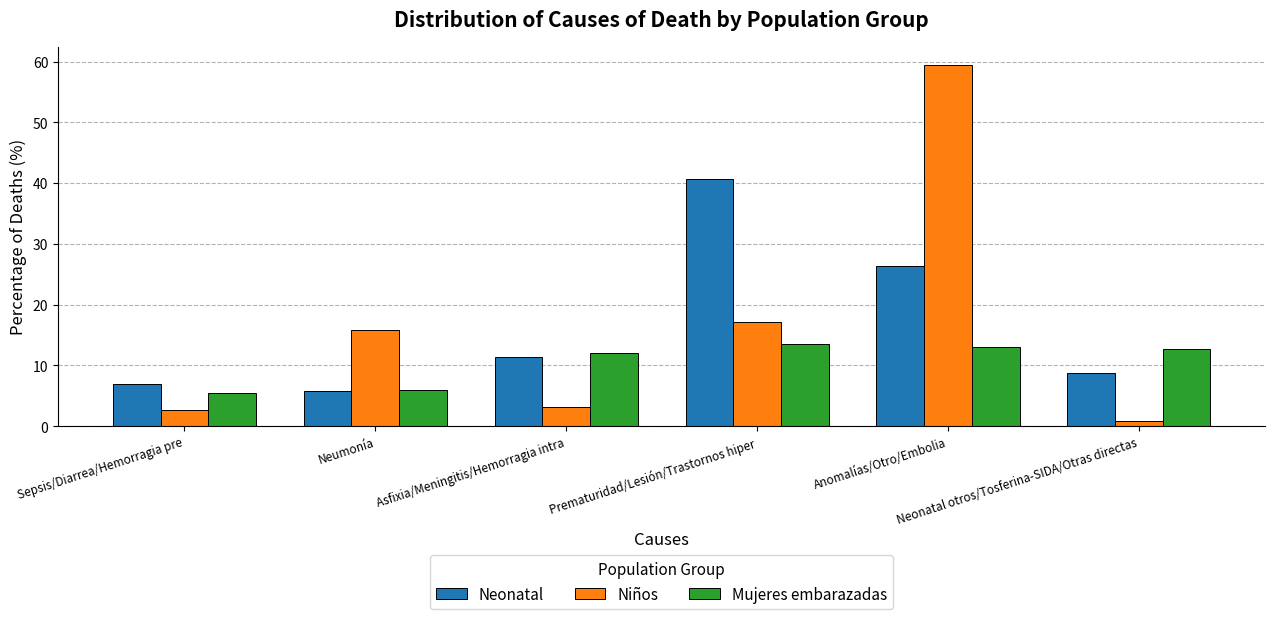

What is the label of the 2nd bar from the left?

Neumonía